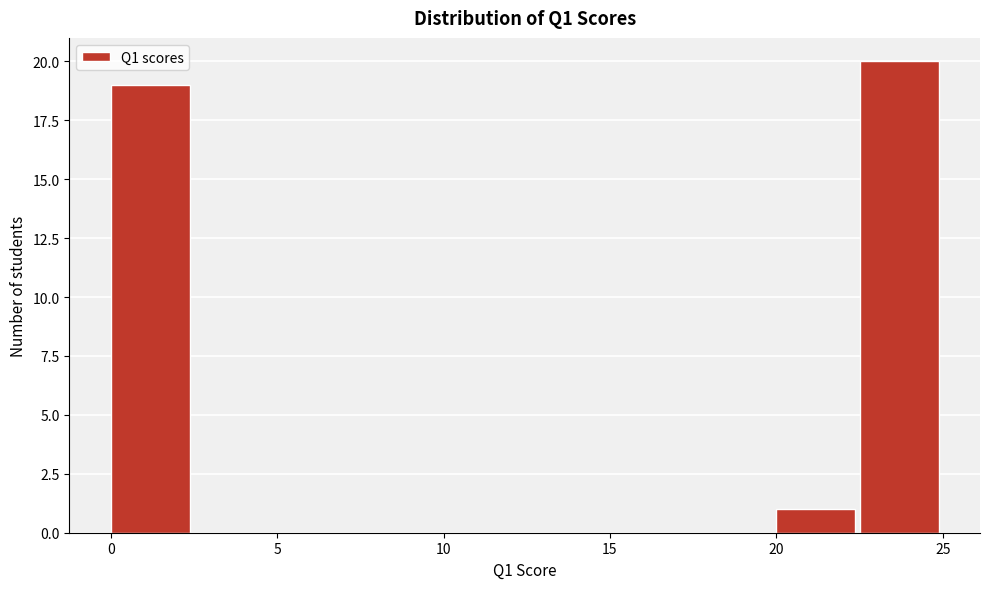

Over which range of the x-axis is the bar tallest?

22.5 to 25.0